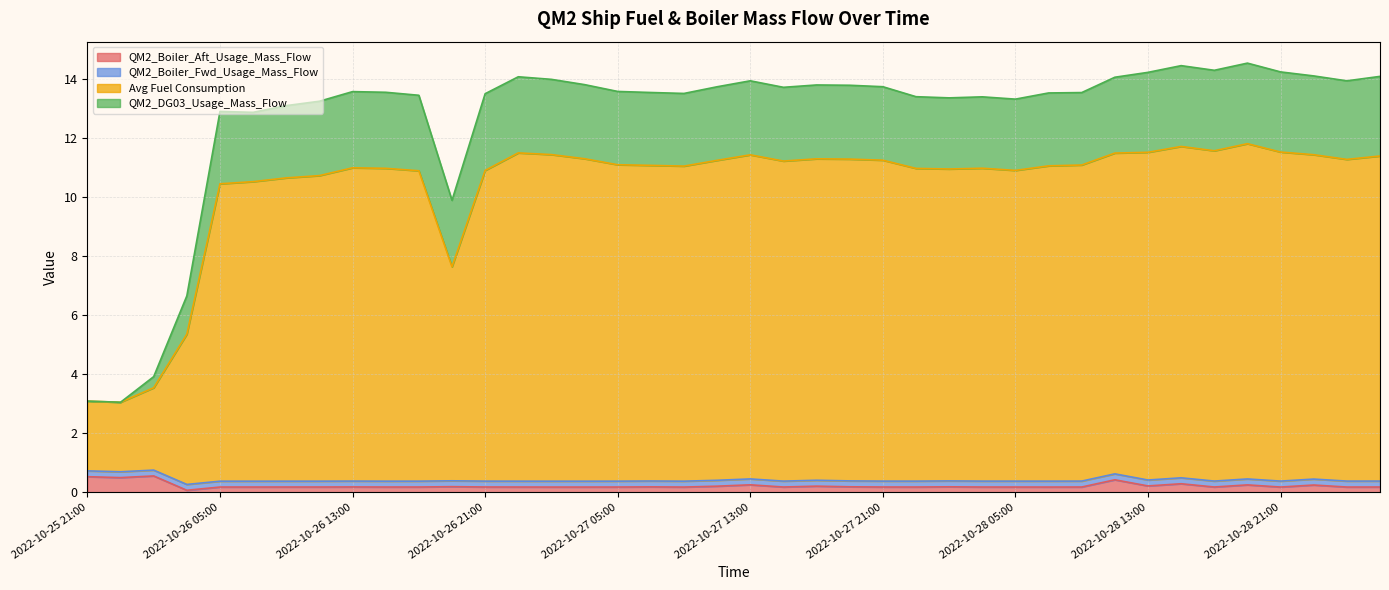

At which category is the sum across all series the highest?

2022-10-28 19:00